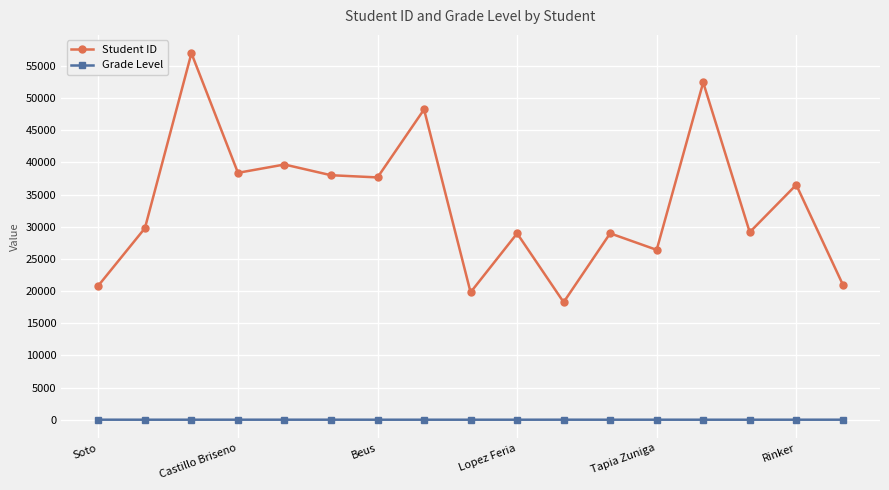

What is the value of the Student ID point at the 5th from the left?

39671